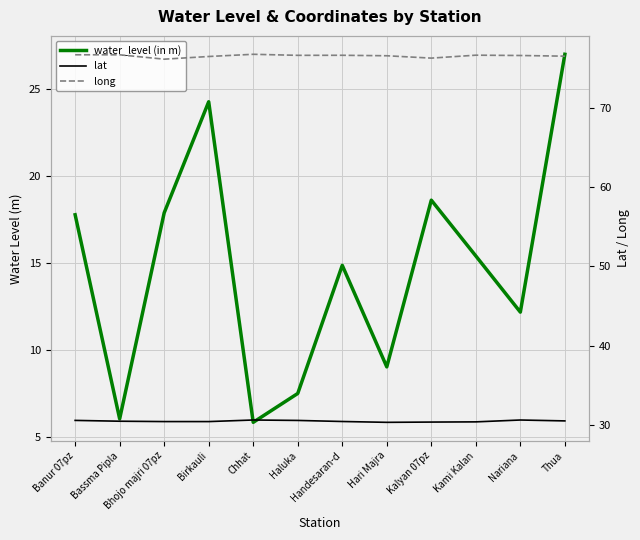

Rank the series by their average value, from highest to lowest.

long, lat, water_level (in m)